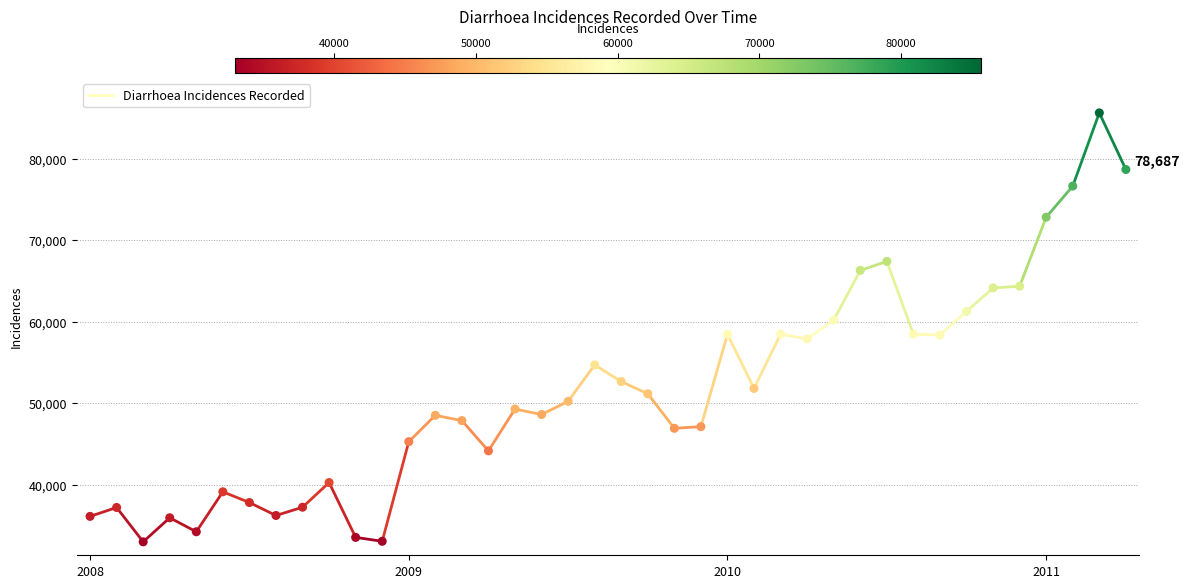

What is the range of Y values (max minus min)?

52635